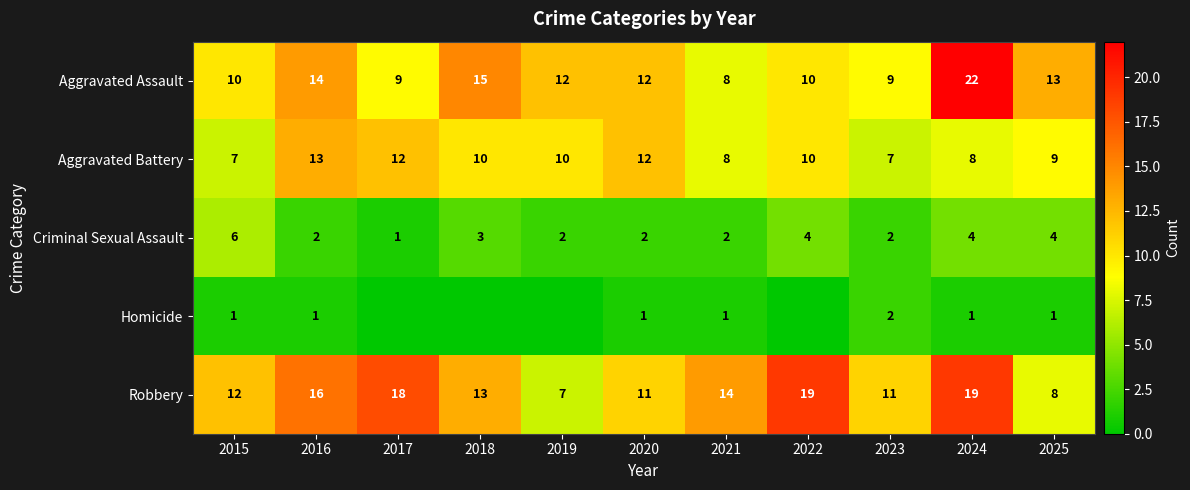

How many Criminal Sexual Assault values are between 2 and 4?

9